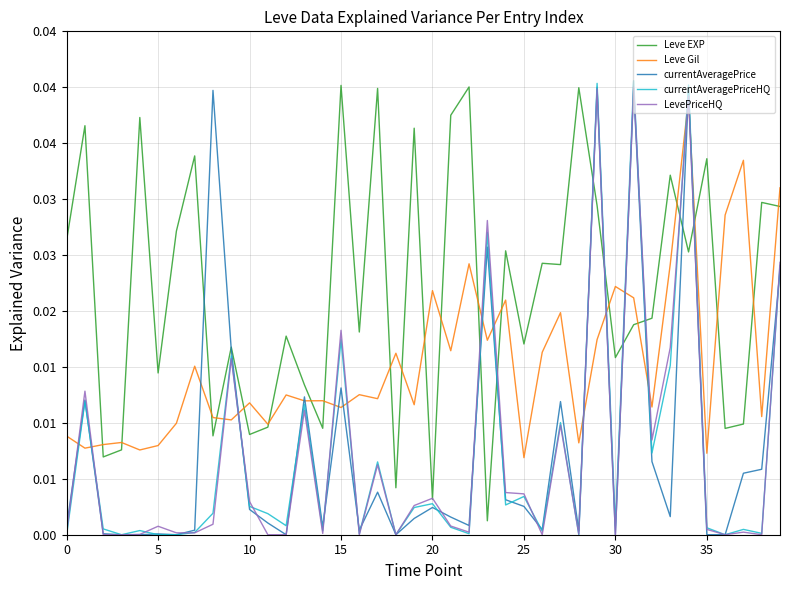

How many intersections are there between LevePriceHQ and Leve EXP?

10